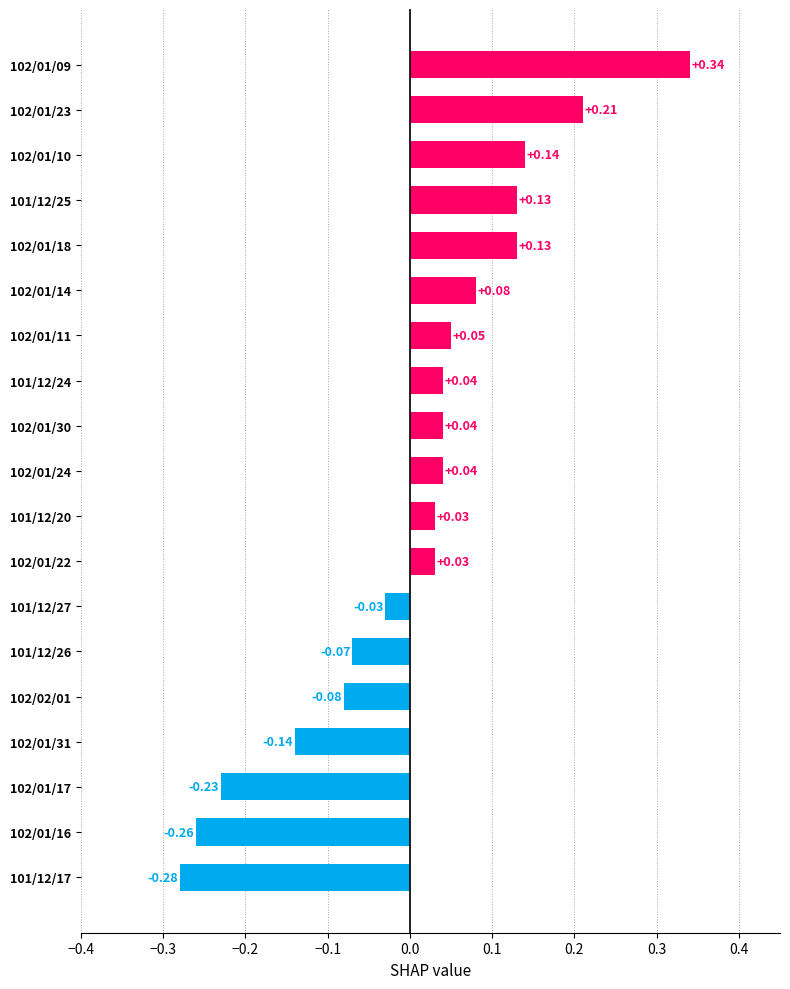

What is the difference between the second highest and minimum values?

0.5